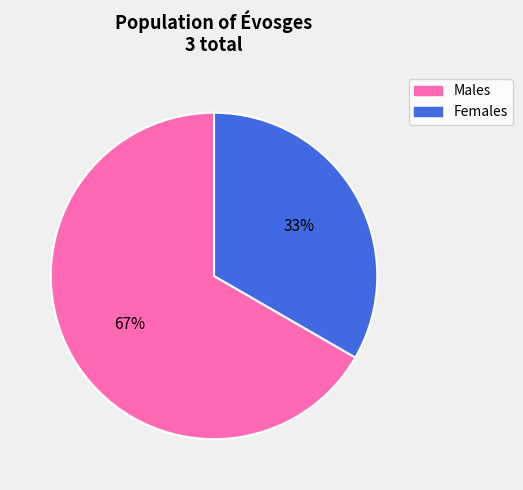

Does any single category account for the majority?

Yes